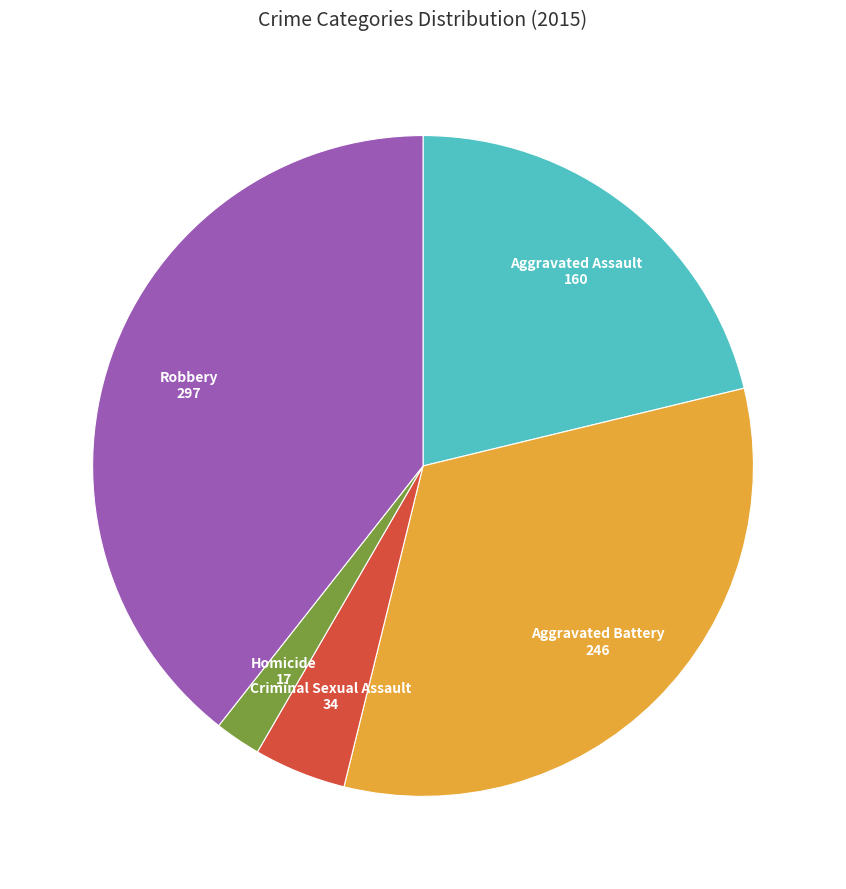

Is there a majority slice in this chart?

No